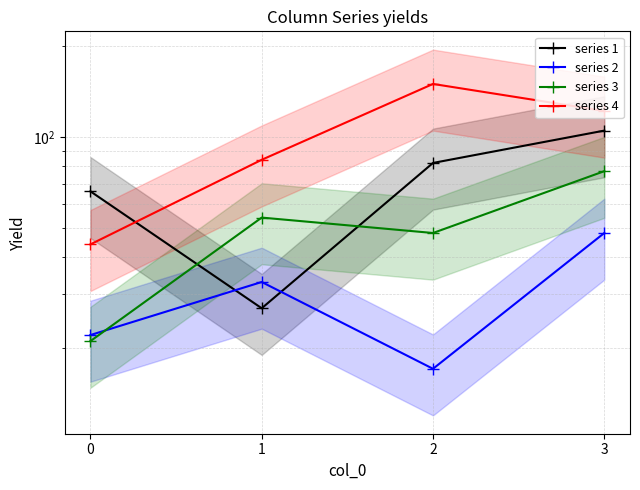

In series 4, how many points are higher than both neighbors (excluding endpoints)?

1